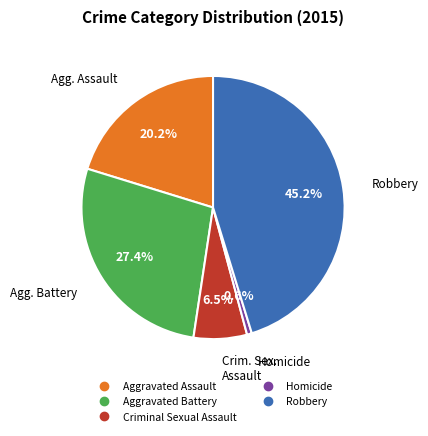

Is there a majority slice in this chart?

No